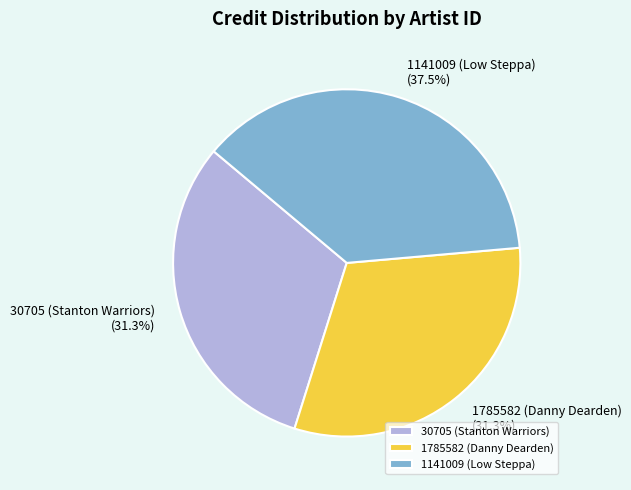

What portion of the pie excludes 30705 (Stanton Warriors)?

68.7%